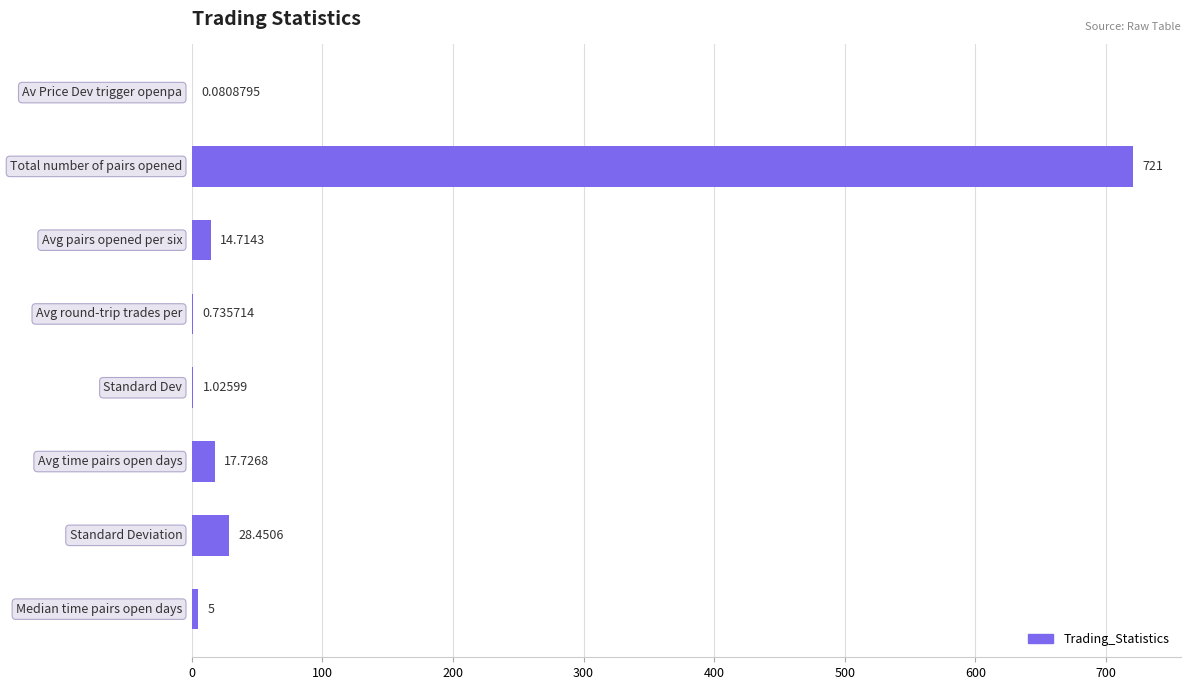

What is the sum of all values?

788.7